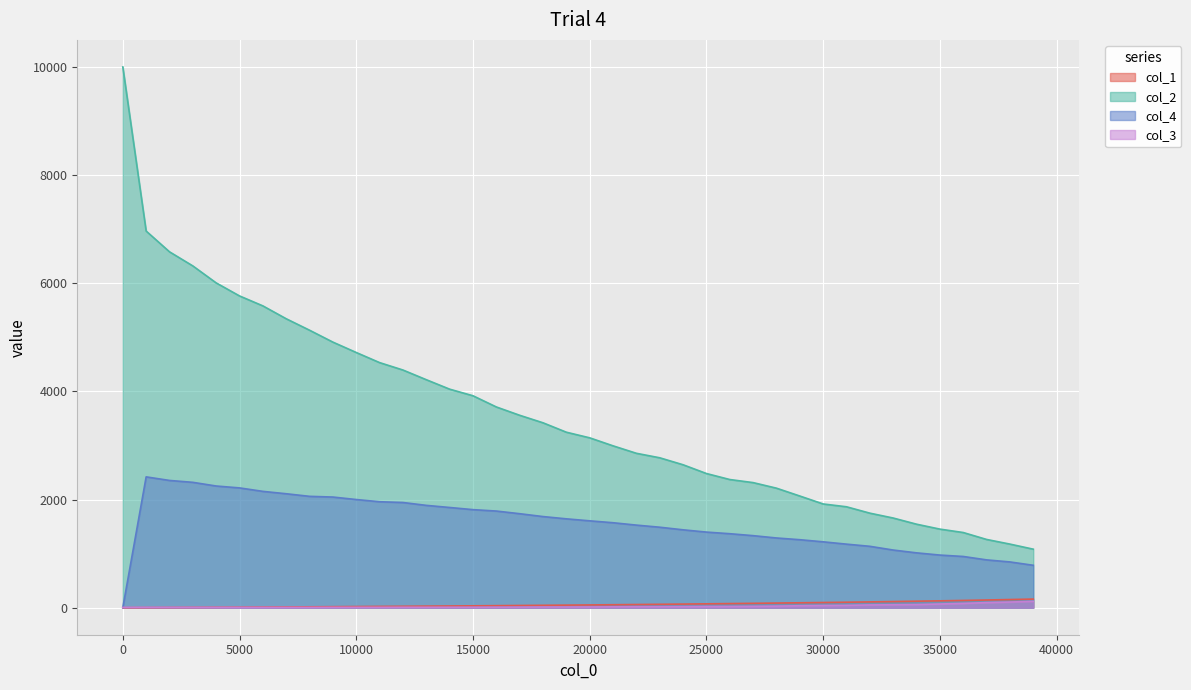

At how many categories does at least one series exceed 888?

40